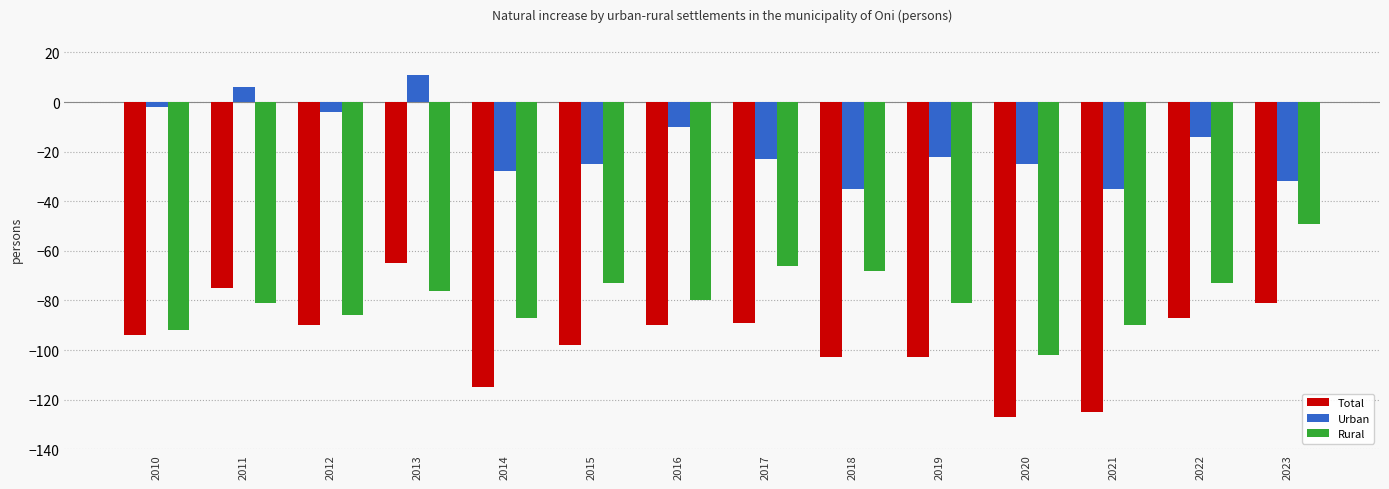

At which category is the sum across all series the highest?

2013